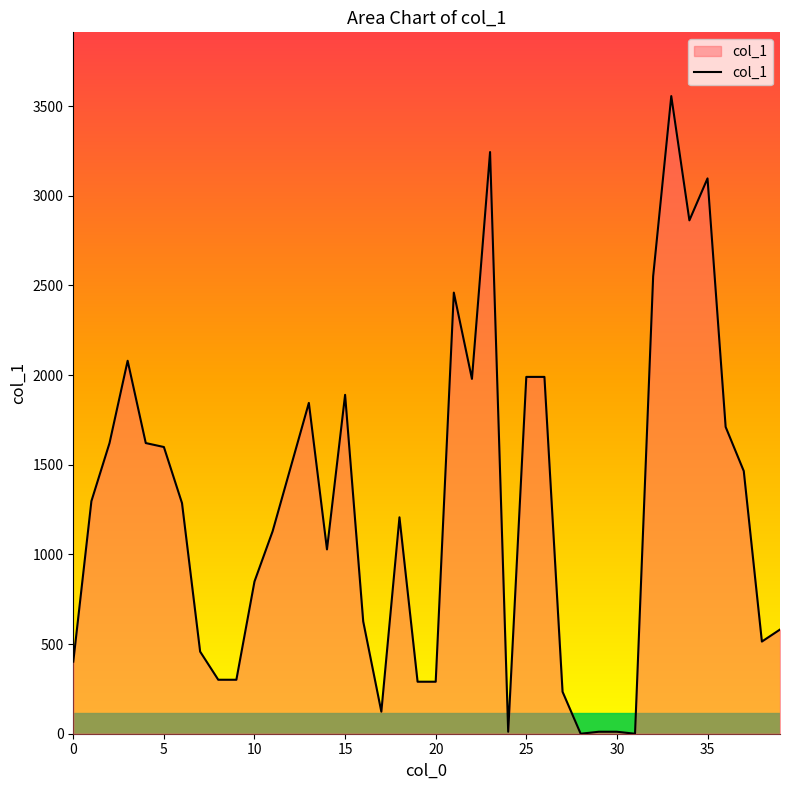

What is the difference between the maximum and minimum values?

3556